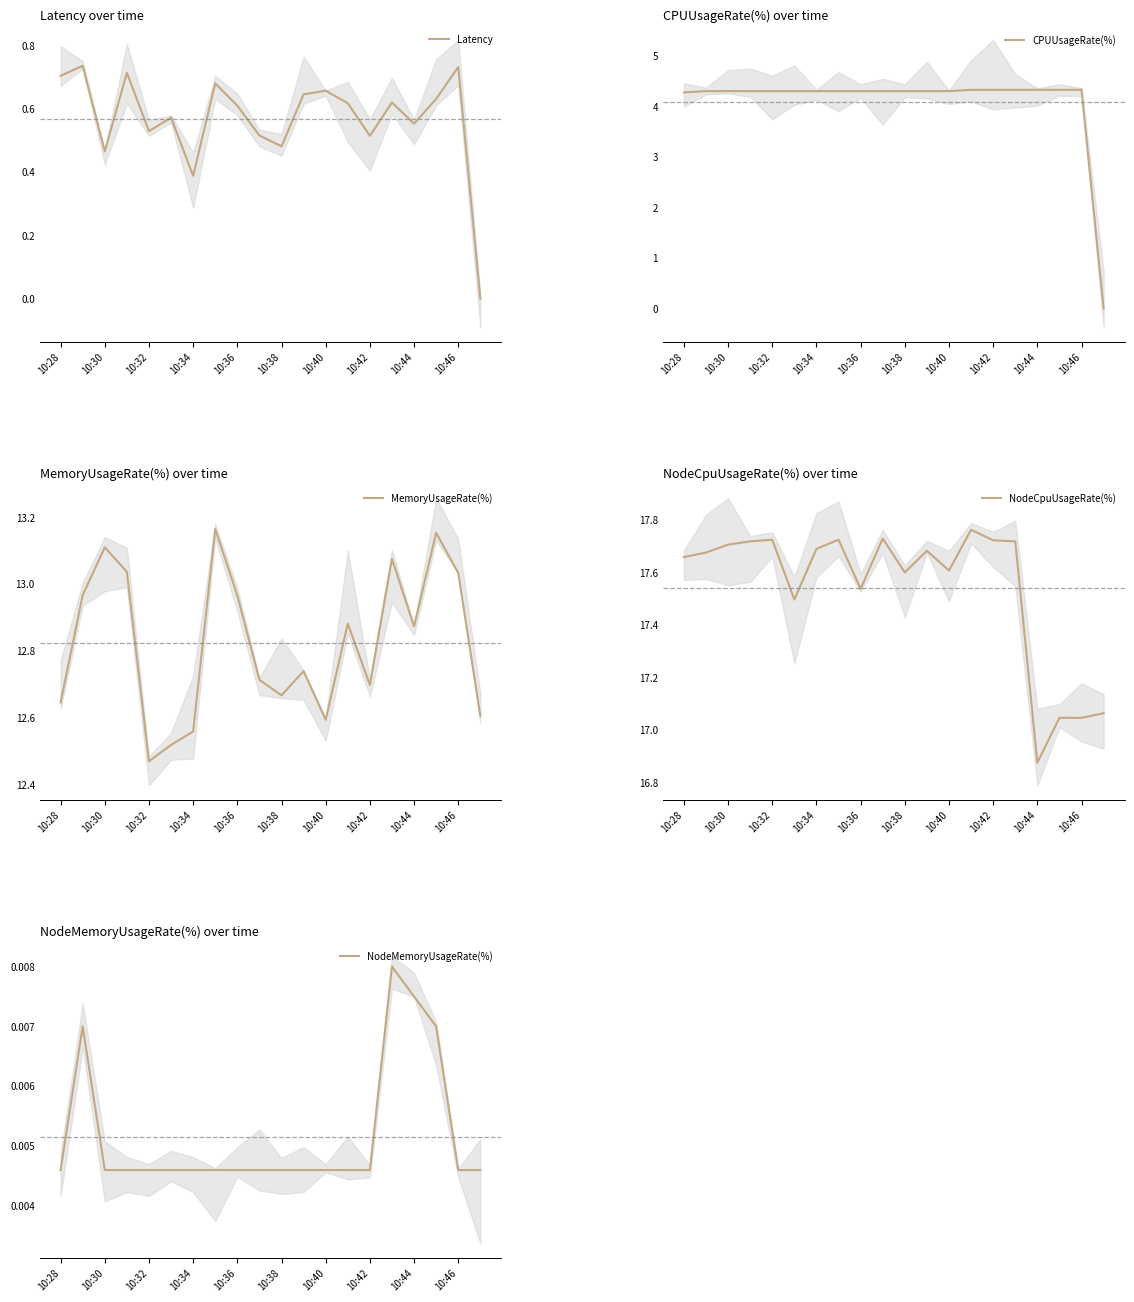

What is the difference between the maximum and second lowest values in the MemoryUsageRate(%) series?

0.6